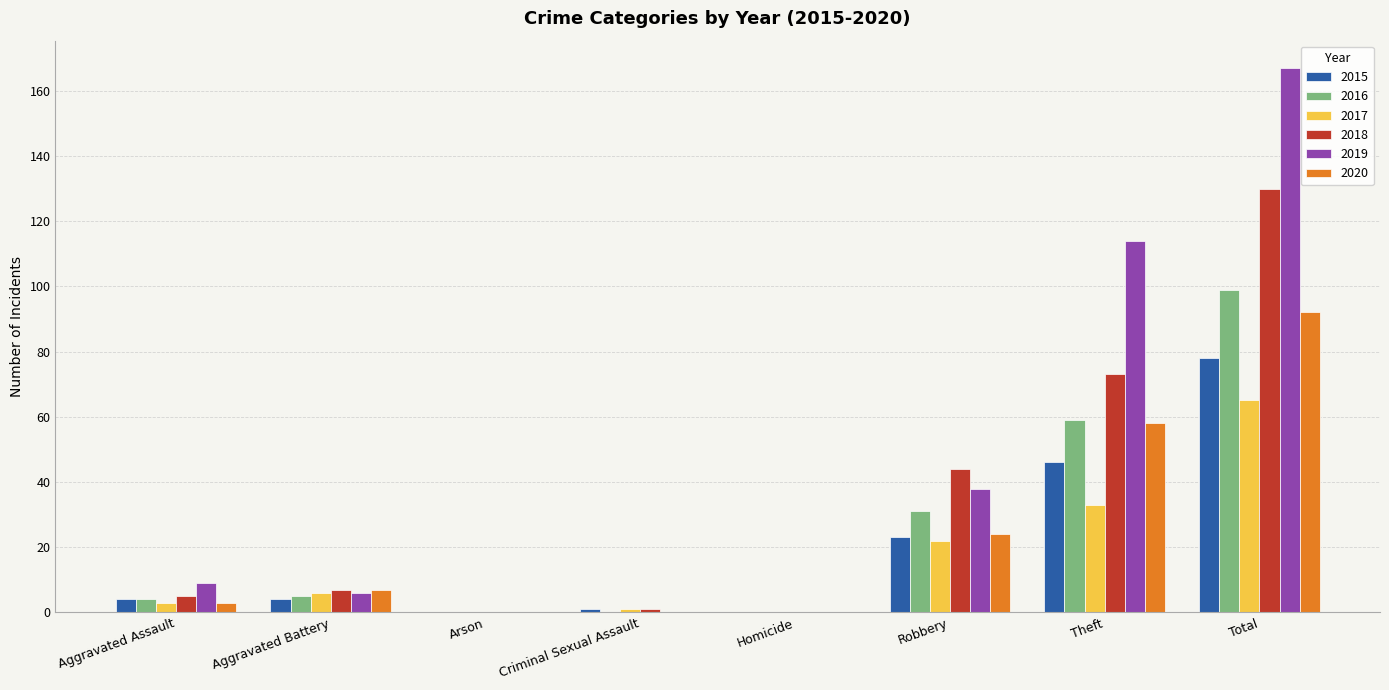

True or false: 2016 has a value of 59 at Theft.

True